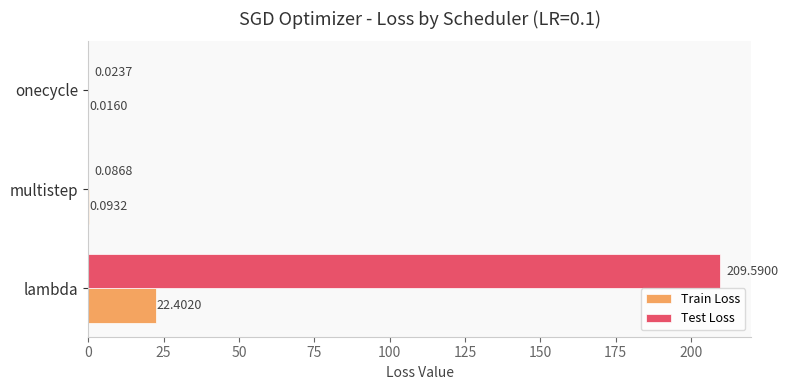

Where is Test Loss nearest to the value 104?

multistep